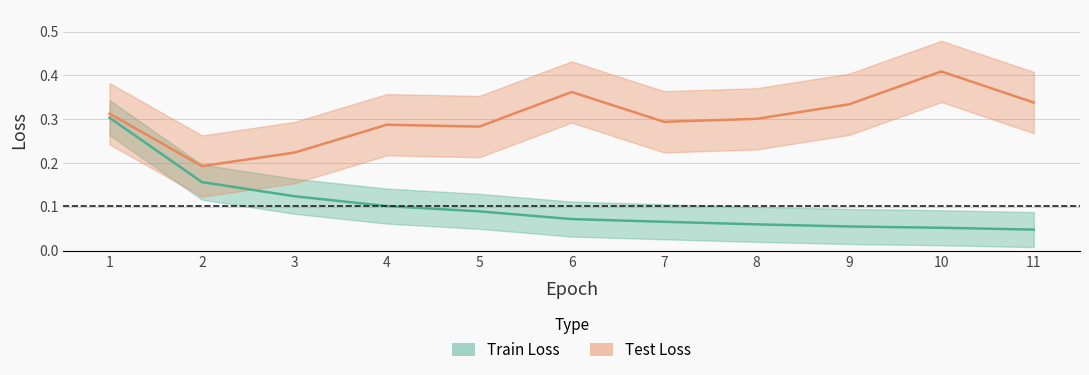

What is the sum of all Train Loss values?

1.1